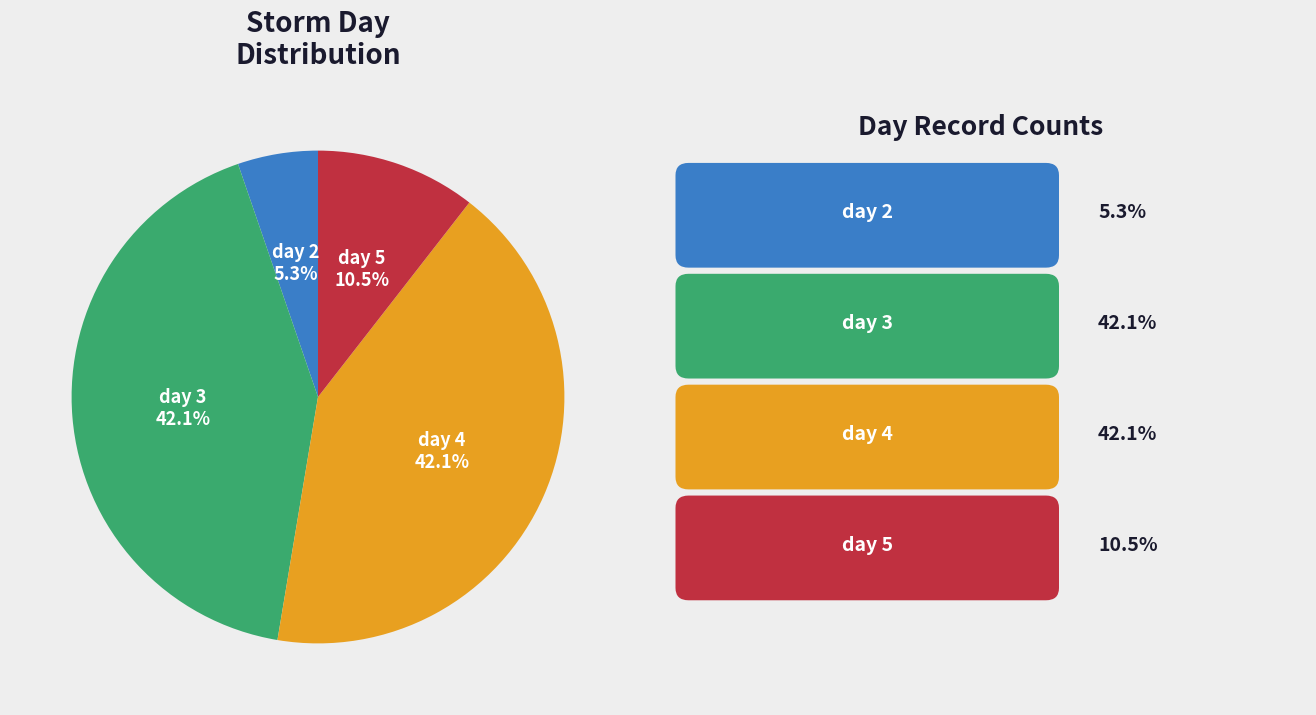

Is there a majority slice in this chart?

No